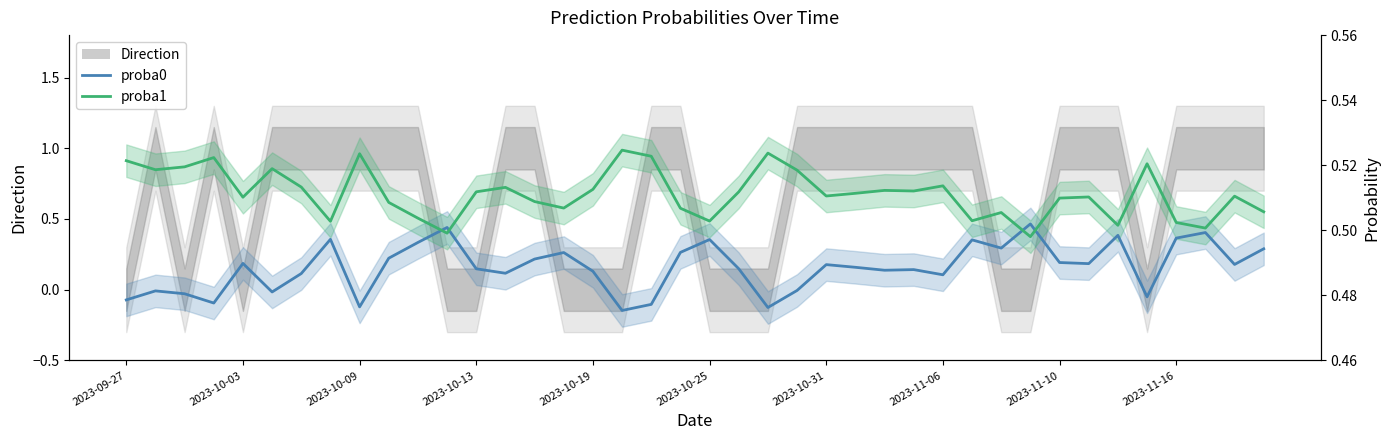

What is the average value of the proba1 series?

0.5